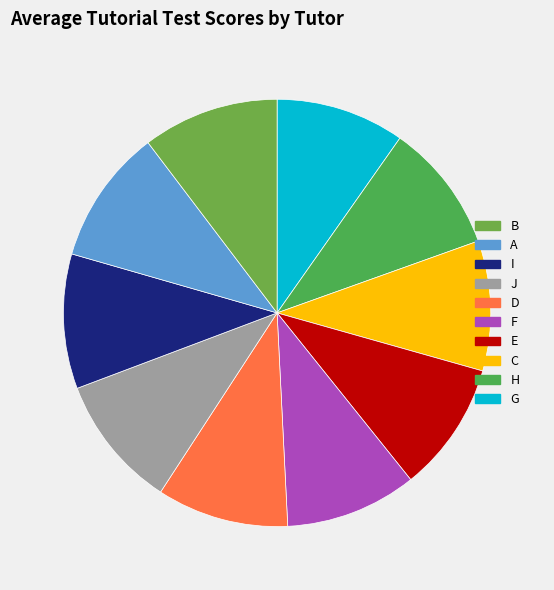

How many slices are in this pie chart?

10